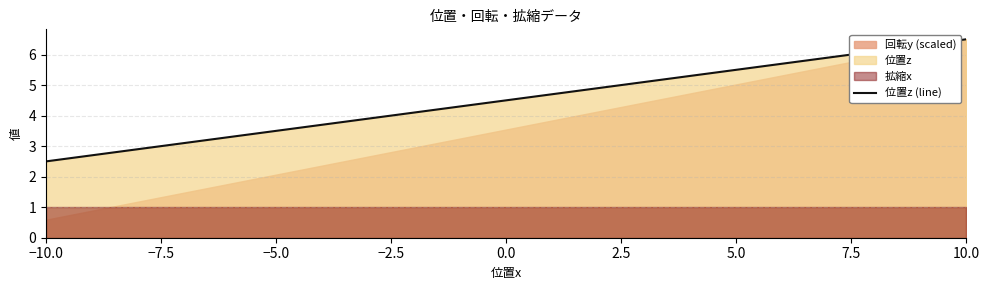

What position from the left is −10.0?

1